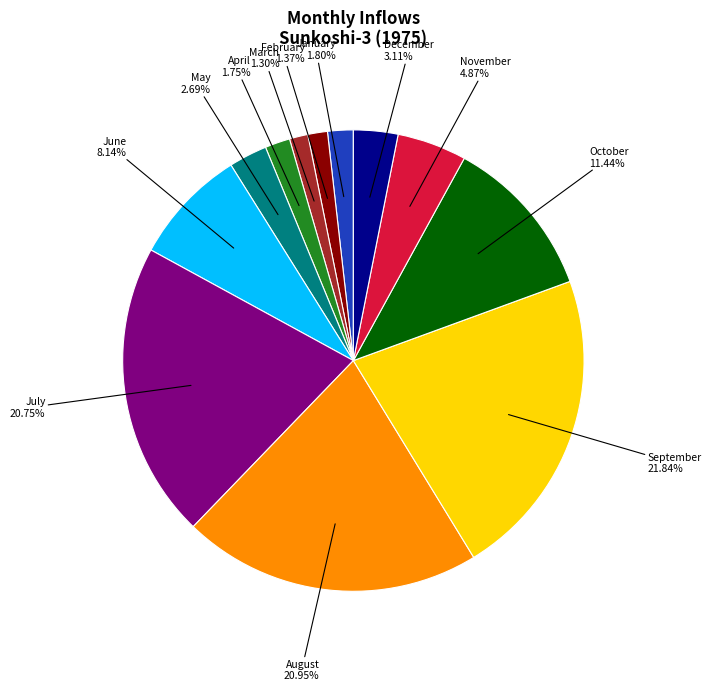

Does any single category account for the majority?

No